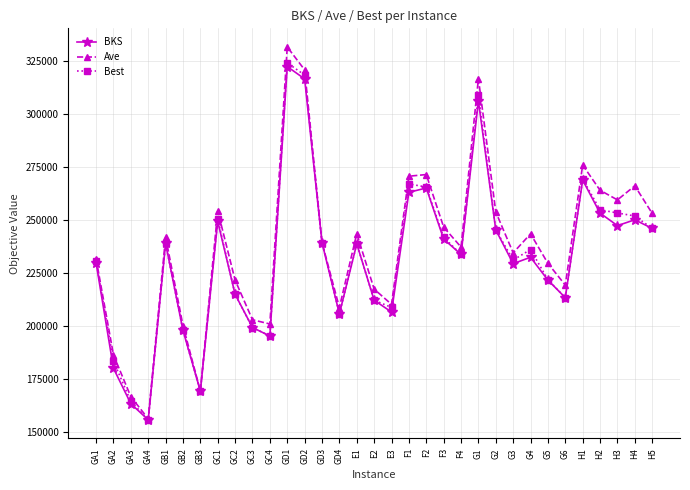

What is the value of the Best point at the 19th from the left?

267148.0